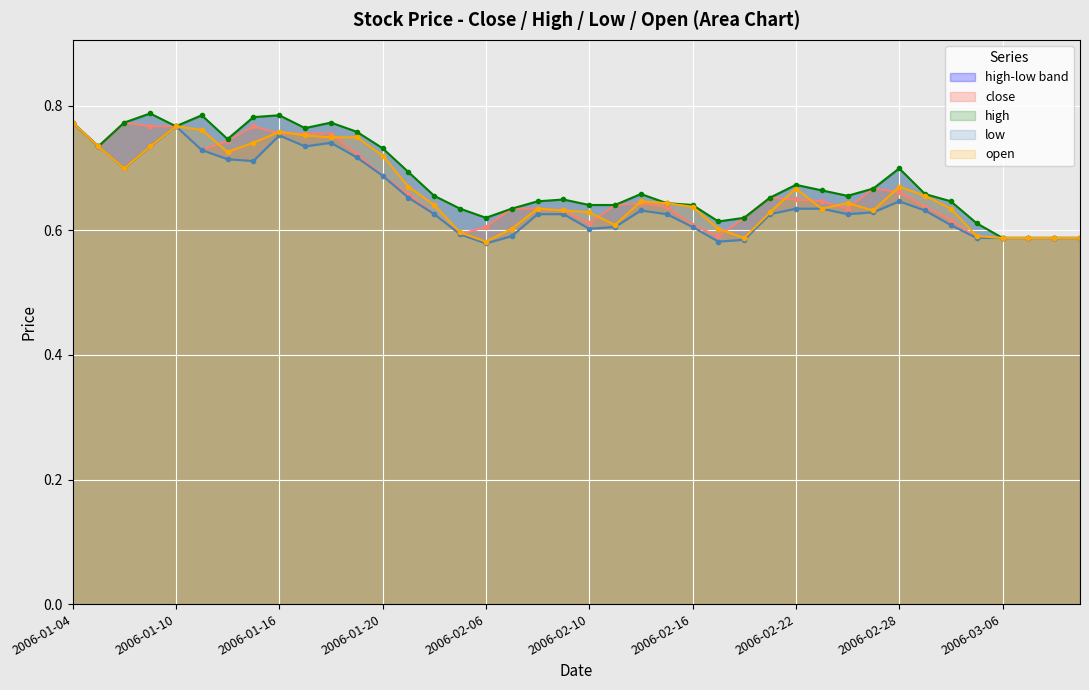

Does the chart display data point markers on the line(s)?

Yes